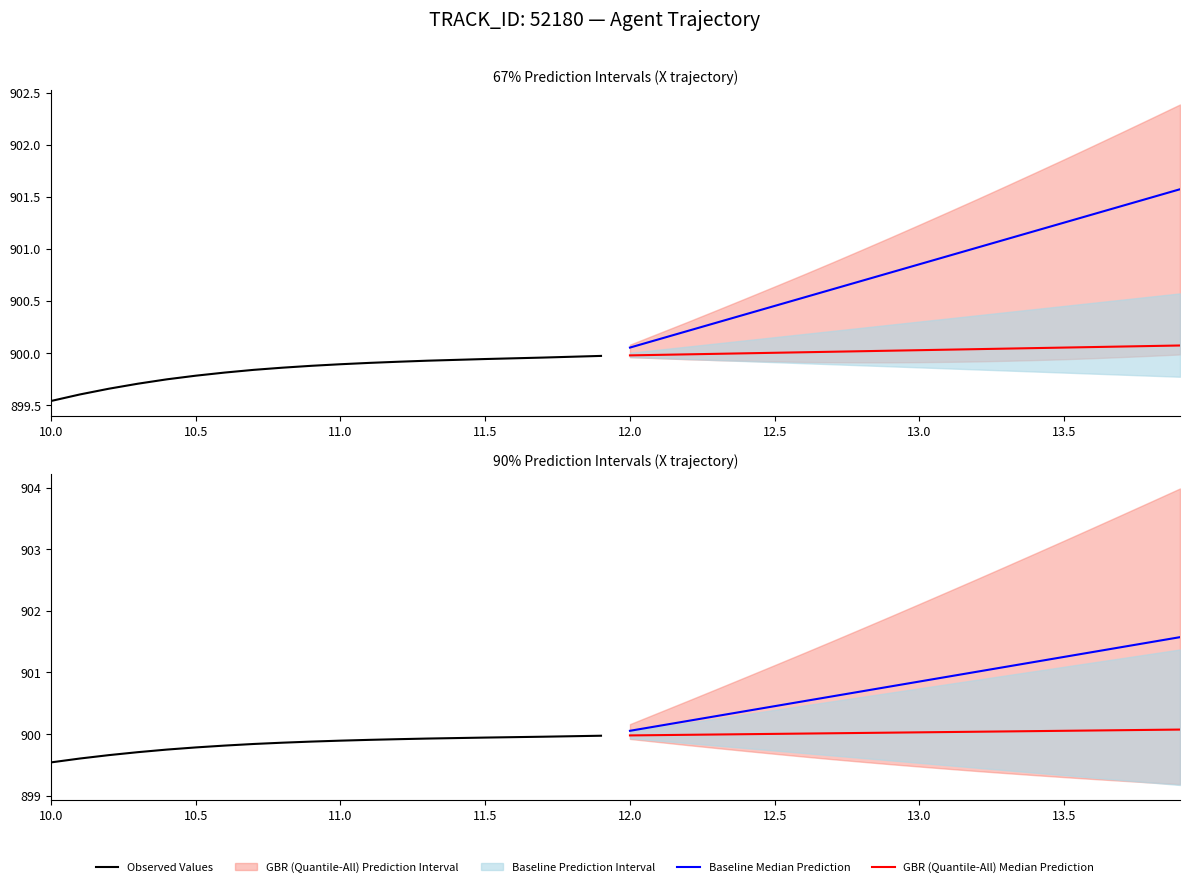

True or false: Observed Values and Baseline Median Prediction intersect in this chart.

False